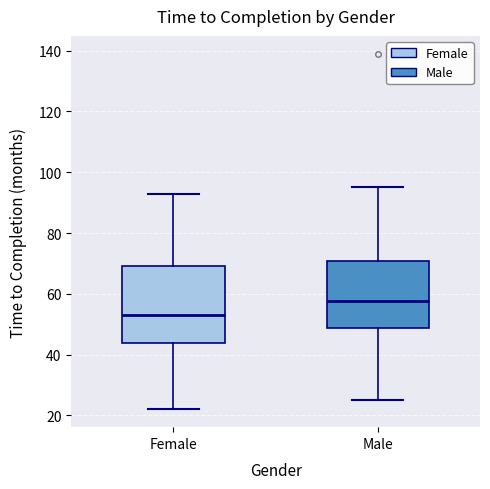

Which box is the tallest, from its lower edge to its upper edge?

Female